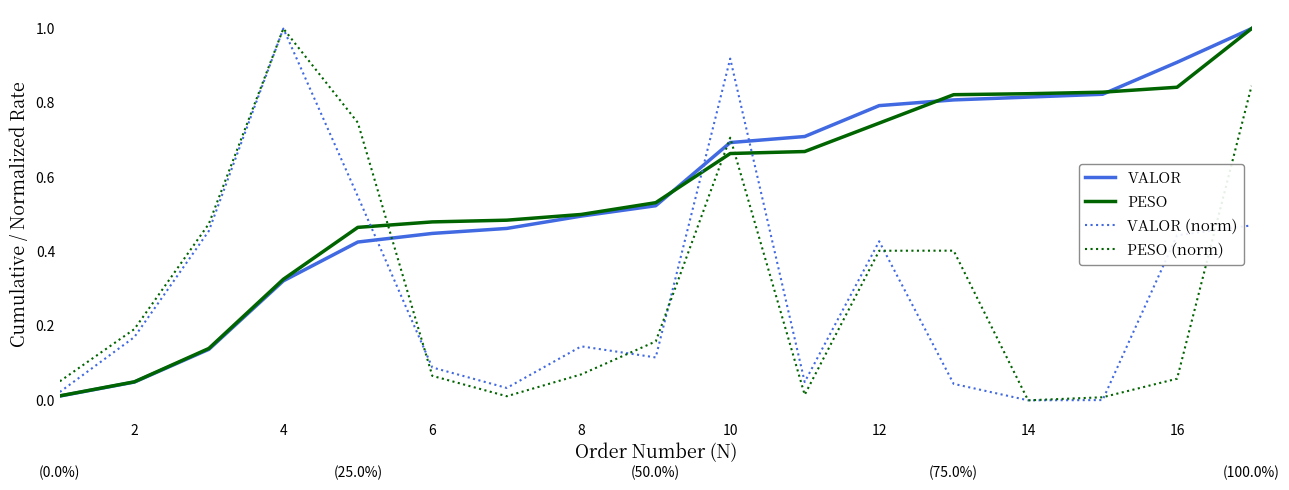

At how many categories does at least one series exceed 0?

17